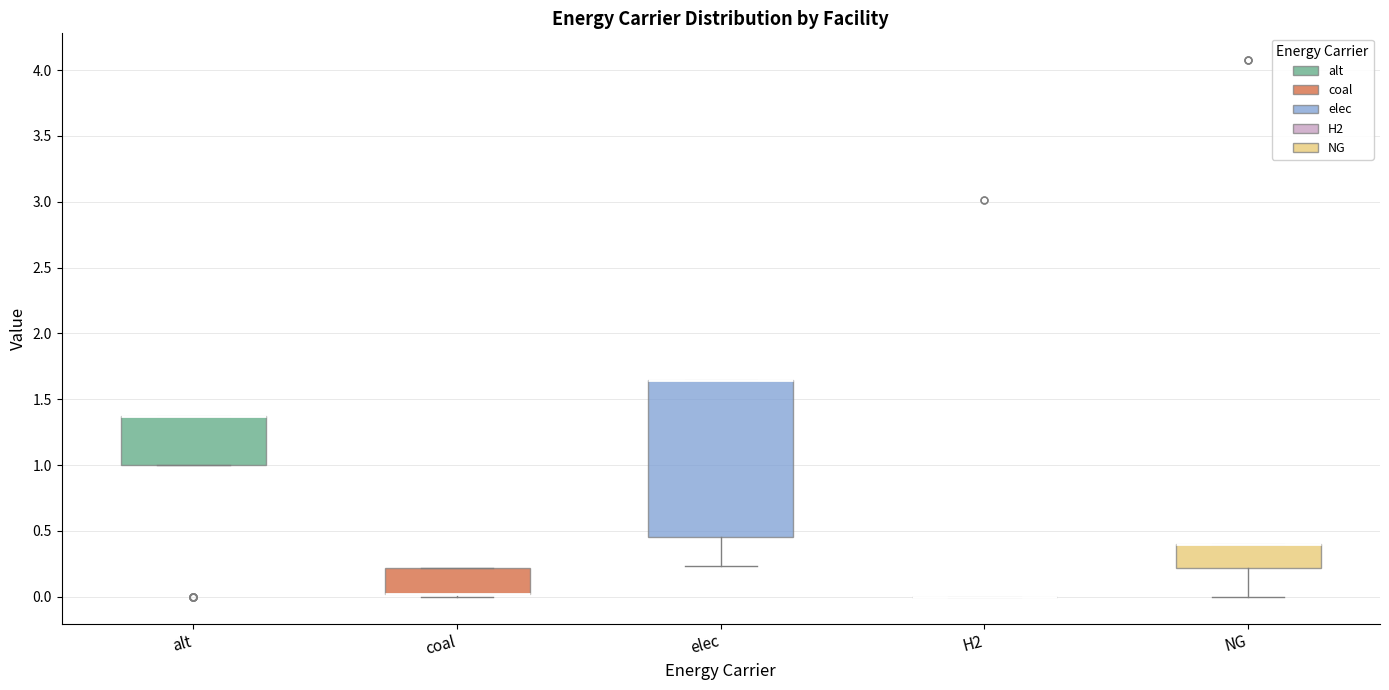

Reading left to right, transcribe this box plot: for each box, give where its median line is, the range the box spans, and where its two whiskers end, as read against the y-axis. The values are not printed on the chart, so give them approximately, as read against the axis.

alt: median 1.35 (drawn on the box's upper edge), box 1.00 to 1.35, whiskers 1.00 to 1.35
coal: median 0.00 (drawn on the box's lower edge), box 0.00 to 0.20, whiskers 0.00 (just below the box's lower edge) to 0.20
elec: median 1.65 (drawn on the box's upper edge), box 0.45 to 1.65, whiskers 0.25 to 1.65
H2: box collapsed to a line at 0.00, whiskers 0.00 to 0.00
NG: median 0.40 (drawn on the box's upper edge), box 0.20 to 0.40, whiskers 0.00 to 0.40